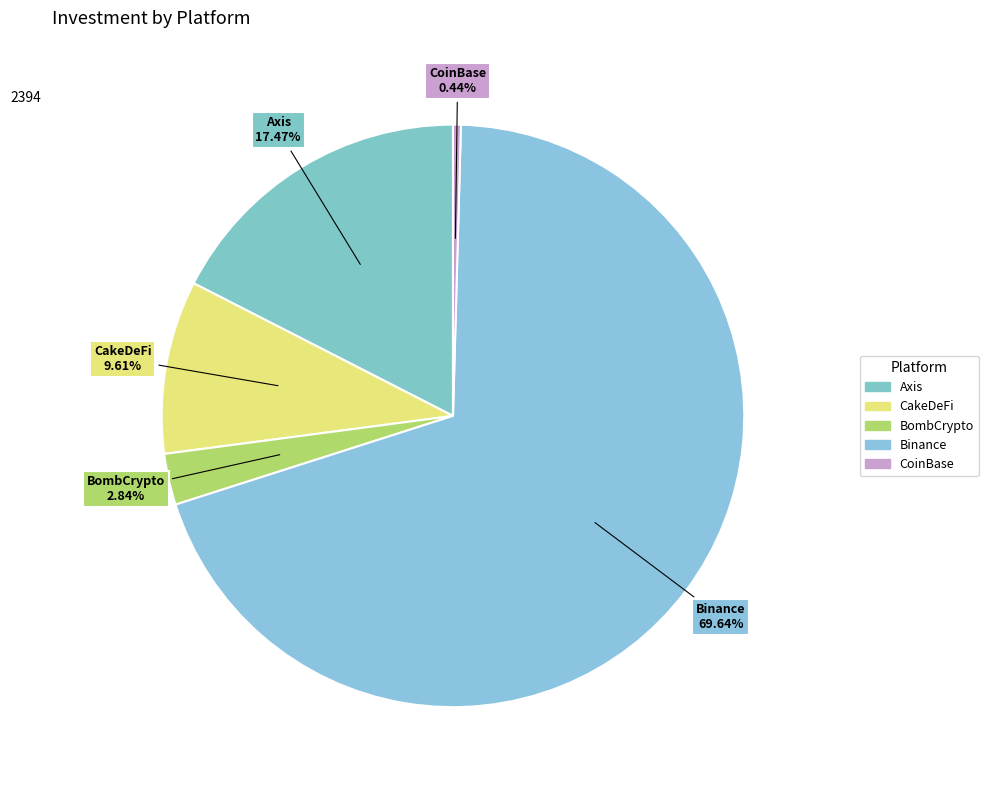

Count the number of slices in the pie.

5